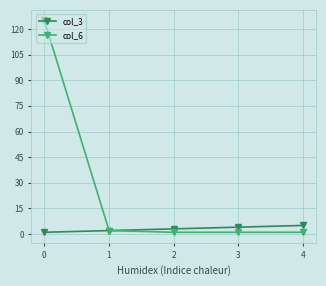

What is the greatest value displayed?

125